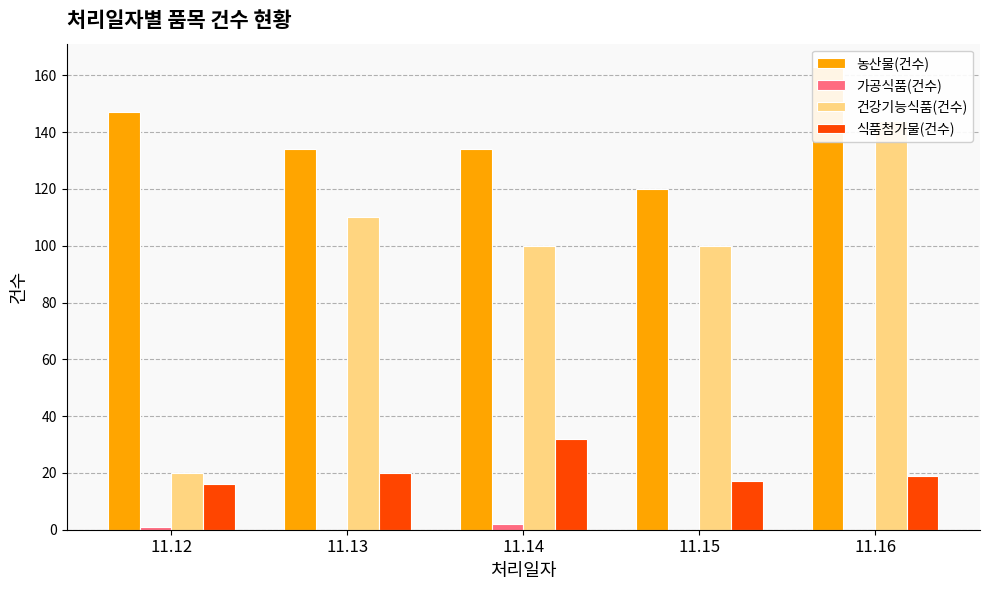

Reading left to right, extract all data points from this chart.

농산물(건수): 11.12=147	11.13=134	11.14=134	11.15=120	11.16=163
가공식품(건수): 11.12=1	11.13=0	11.14=2	11.15=0	11.16=0
건강기능식품(건수): 11.12=20	11.13=110	11.14=100	11.15=100	11.16=144
식품첨가물(건수): 11.12=16	11.13=20	11.14=32	11.15=17	11.16=19